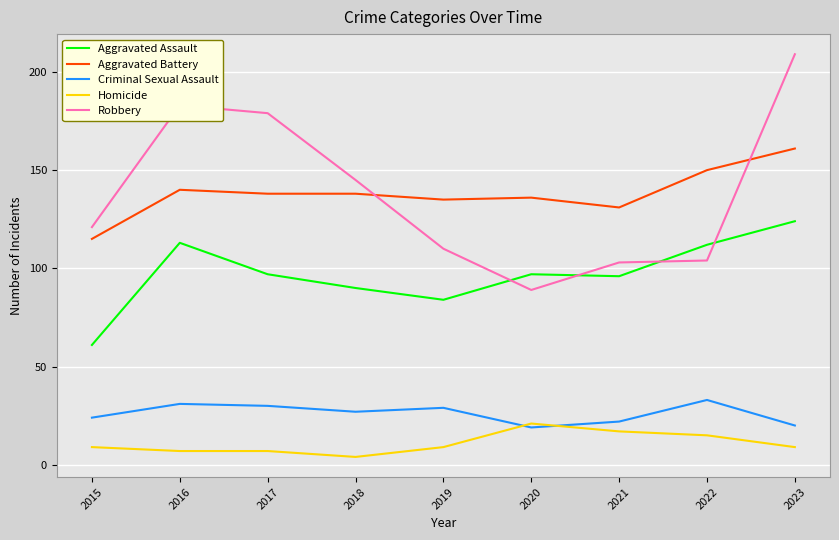

What is the total value across all series at 2023?

523